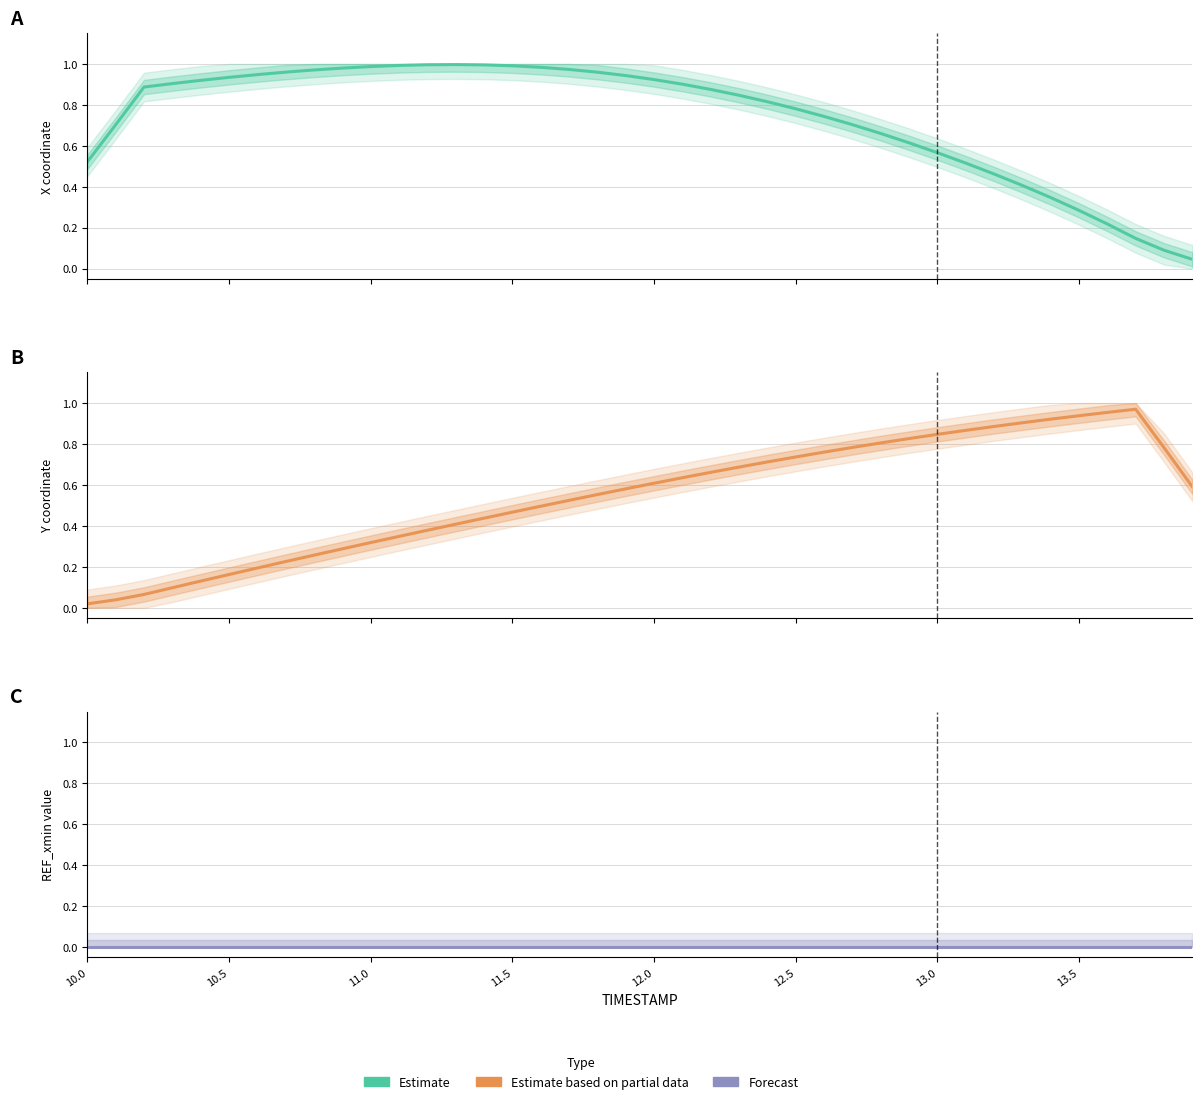

What is the approximate value of Estimate based on partial data at 32?

0.9